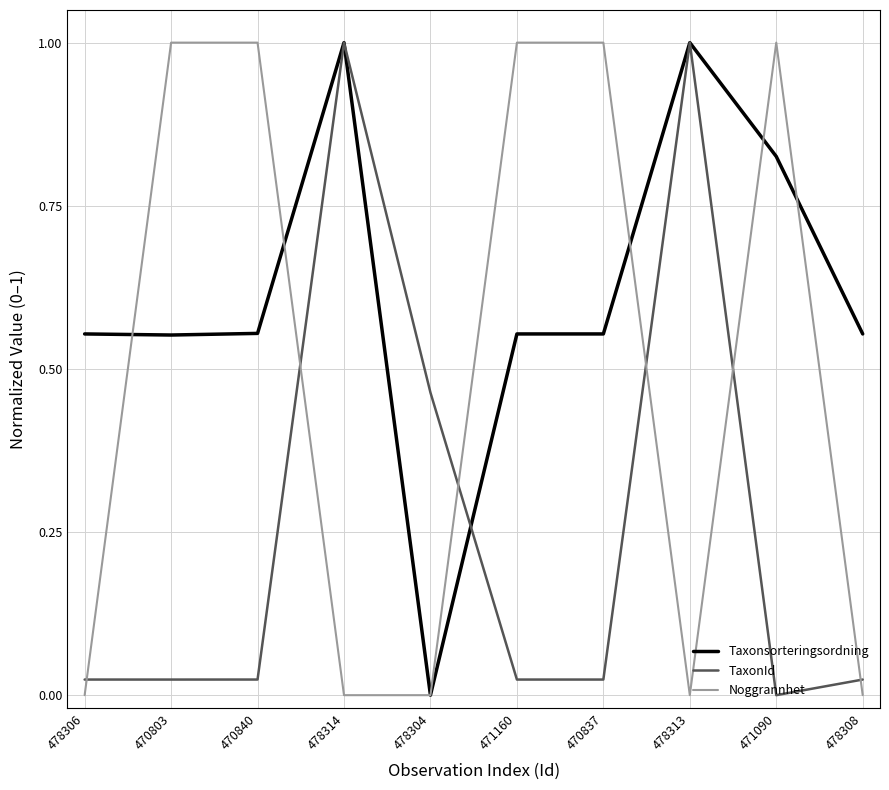

How many Noggrannhet values are between 0 and 1?

10